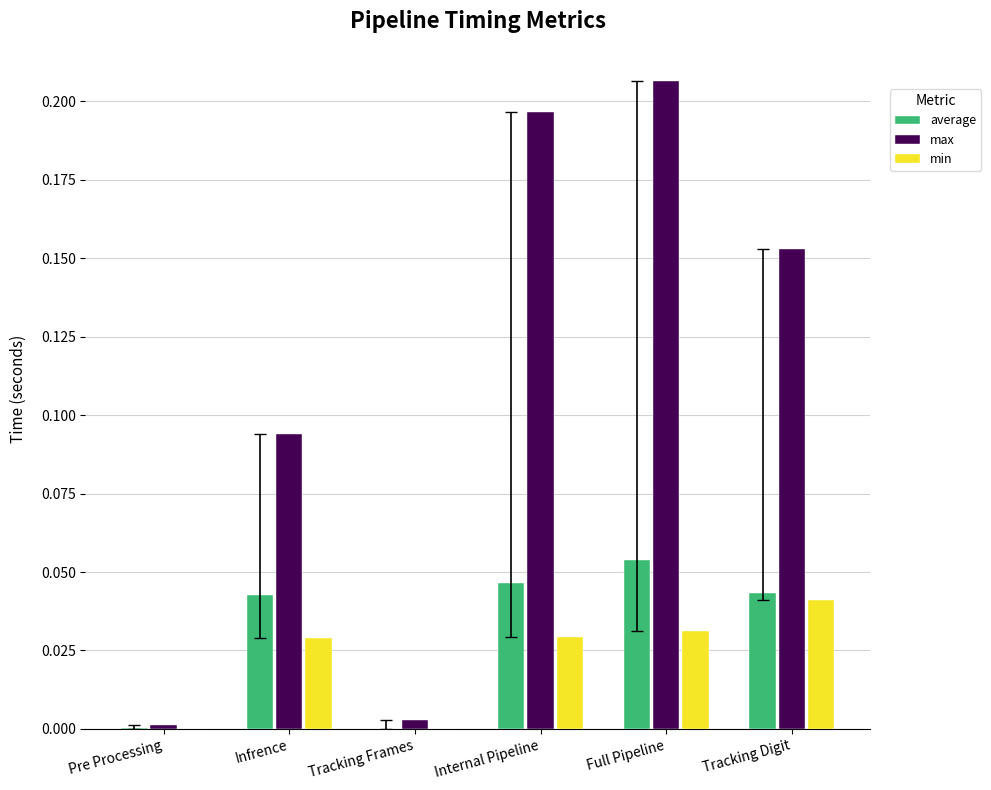

Which series has the largest total across all categories?

max